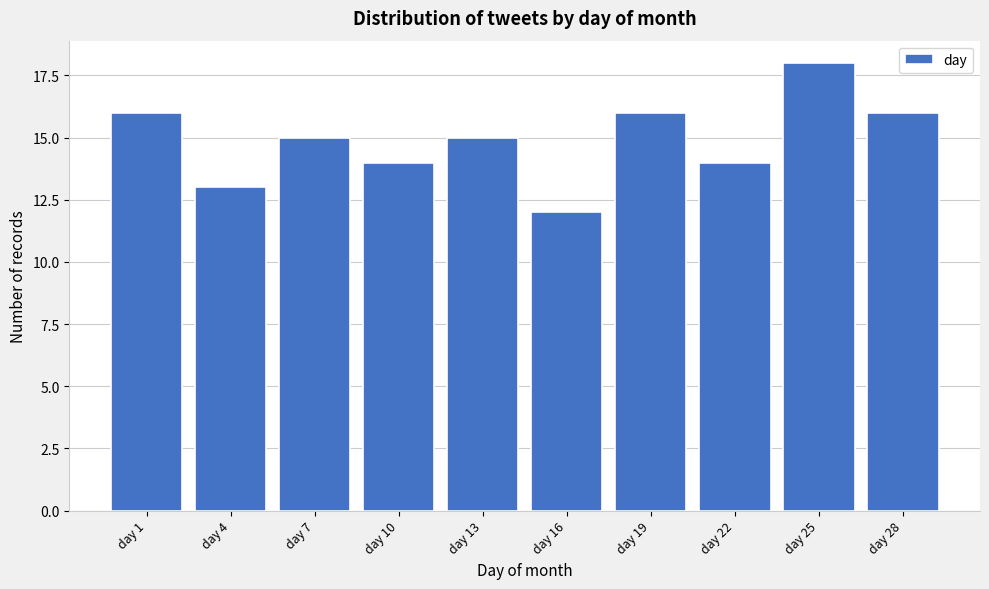

Reading left to right, list all the values displayed in this chart.

16	13	15	14	15	12	16	14	18	16